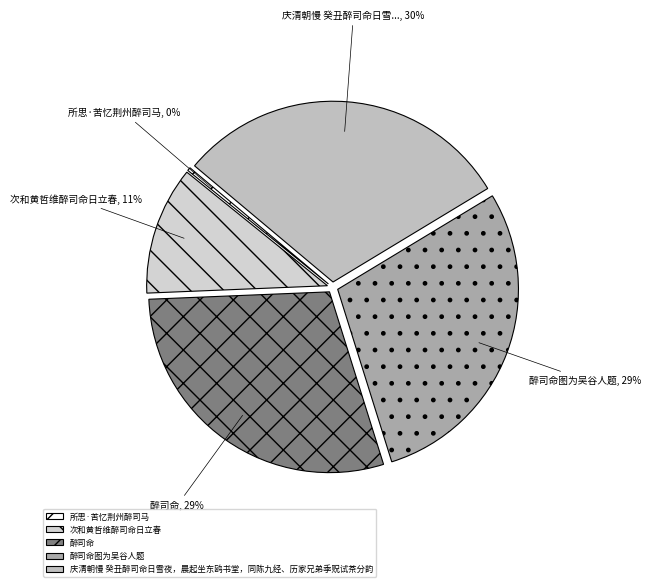

To the nearest percent, what is the difference between the 次和黄哲维醉司命日立春 and 醉司命 slice percentages?

18%